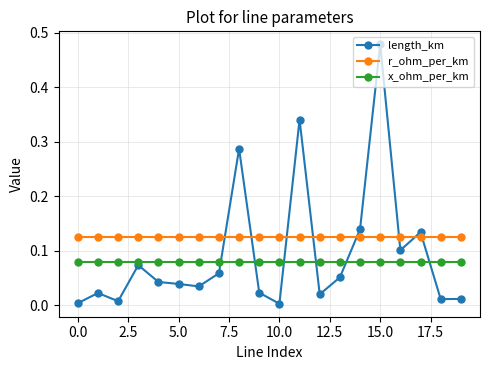

Rank the series by their maximum value, from lowest to highest.

x_ohm_per_km, r_ohm_per_km, length_km